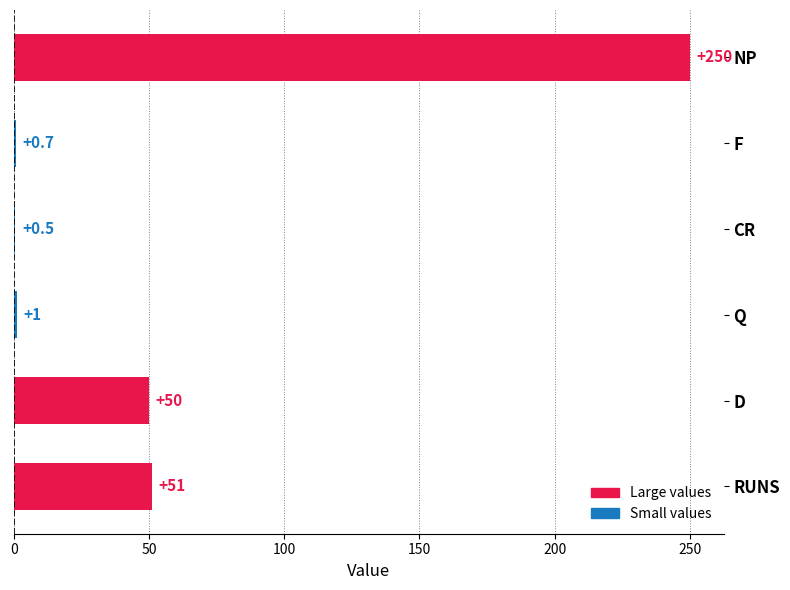

Which category has the highest value across all series?

NP